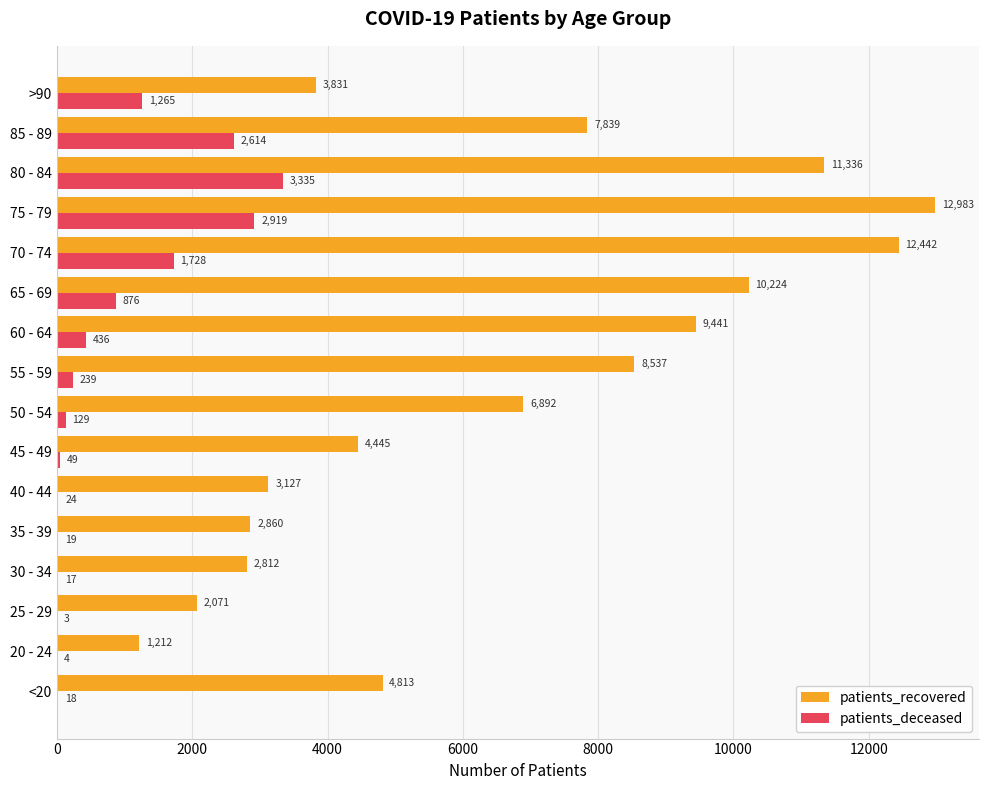

Is it true that patients_recovered equals 3481 at 25 - 29?

False